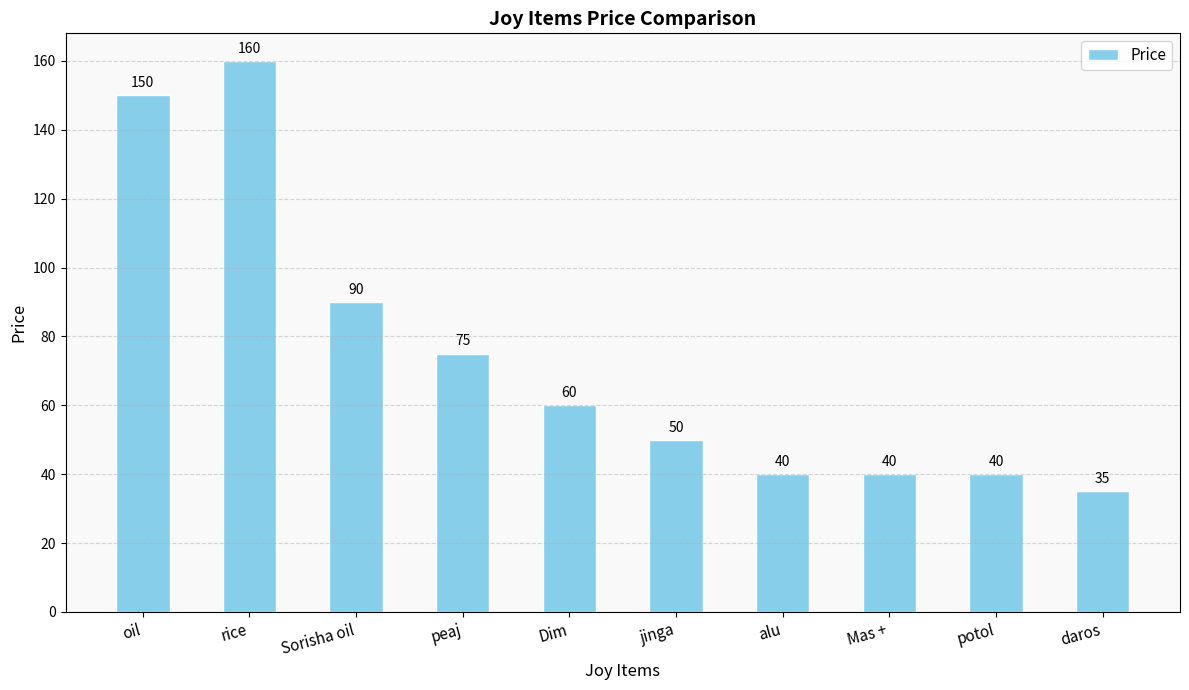

Approximately how many times larger is the value at Dim compared to potol?

1.5